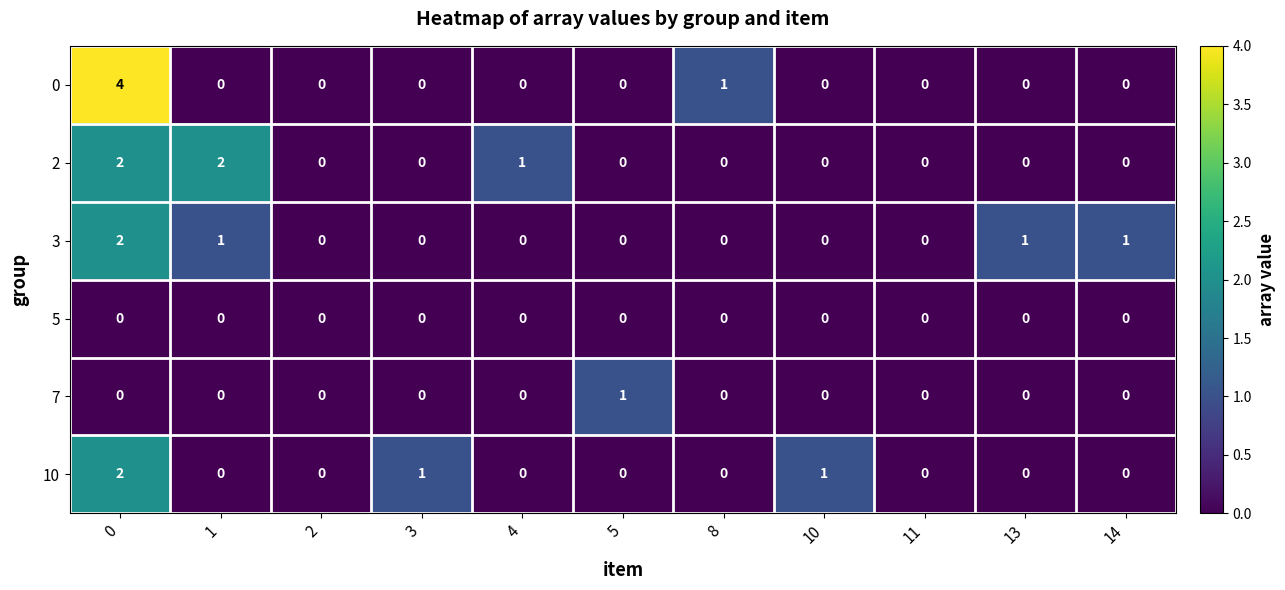

How many 7 values are between 0 and 1?

11